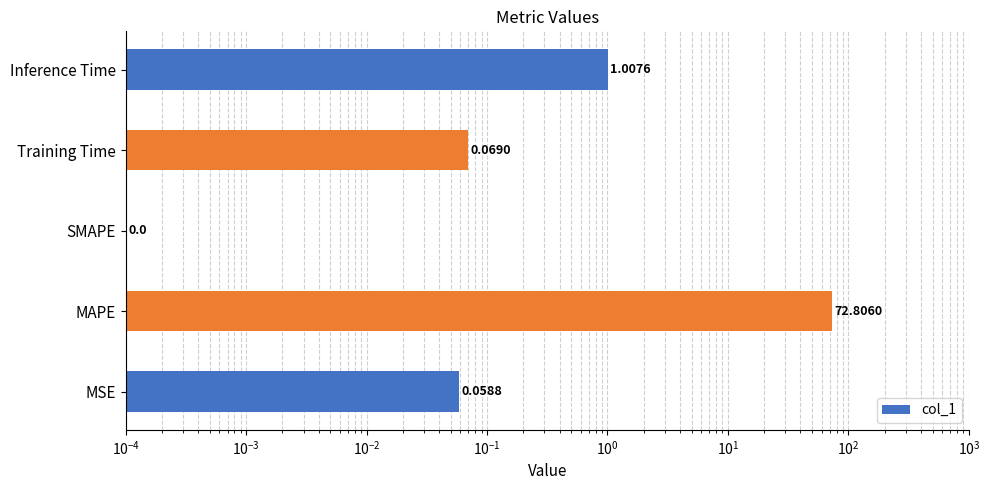

True or false: the data shows 1.7 at Inference Time.

False